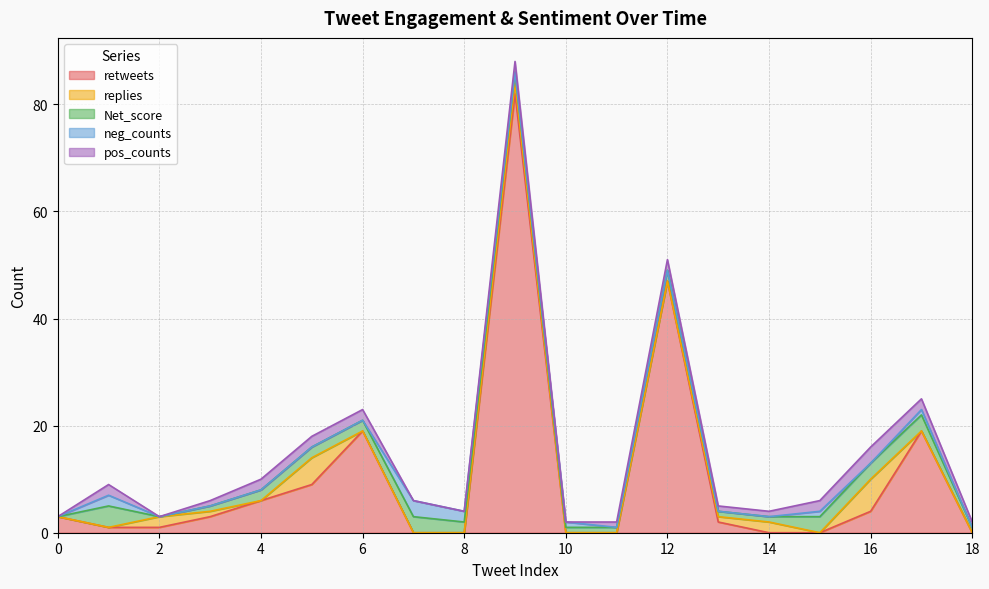

True or false: replies and neg_counts cross at least once.

True